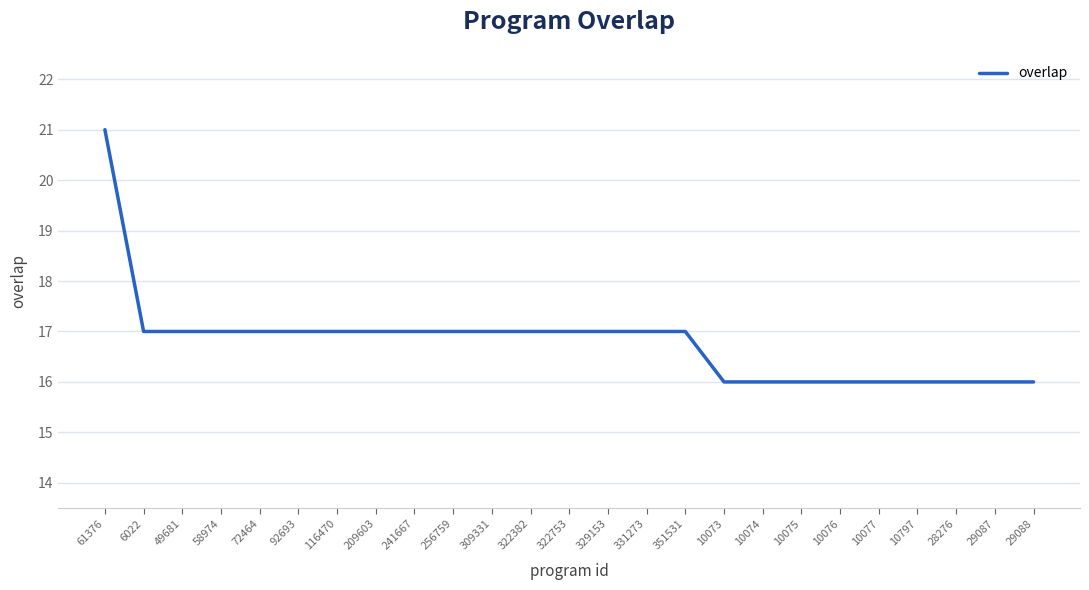

Reading left to right, what are all the values shown in this chart?

21	17	17	17	17	17	17	17	17	17	17	17	17	17	17	17	16	16	16	16	16	16	16	16	16